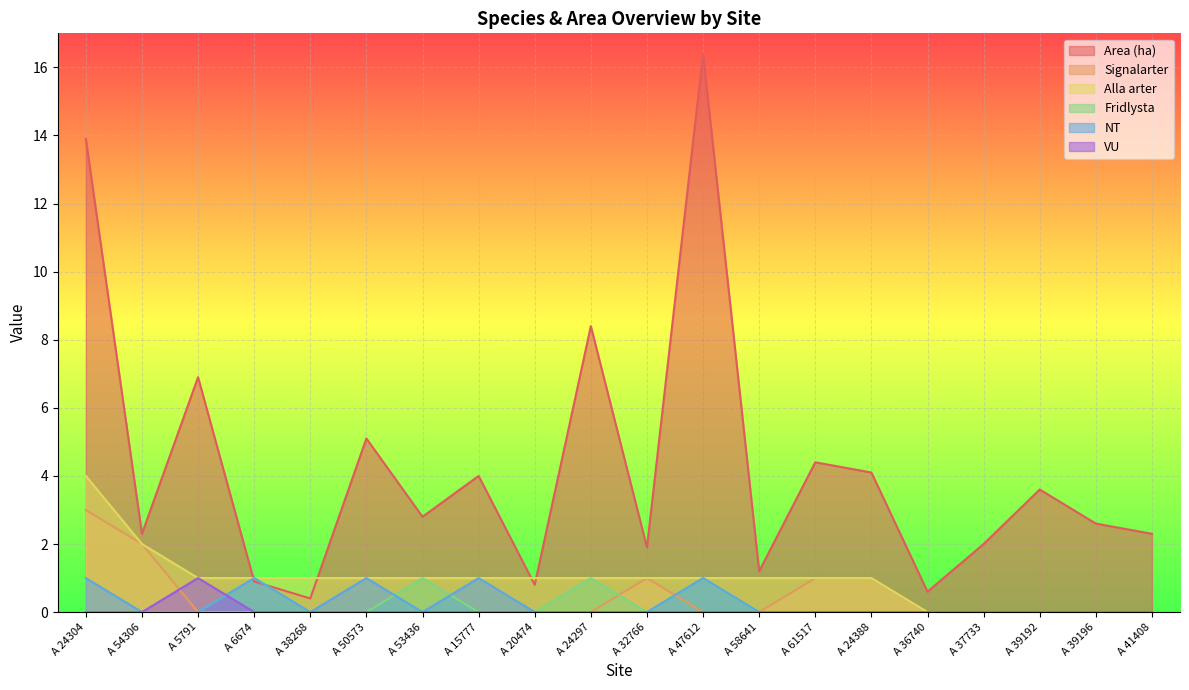

Which series has the largest total across all categories?

Area (ha)